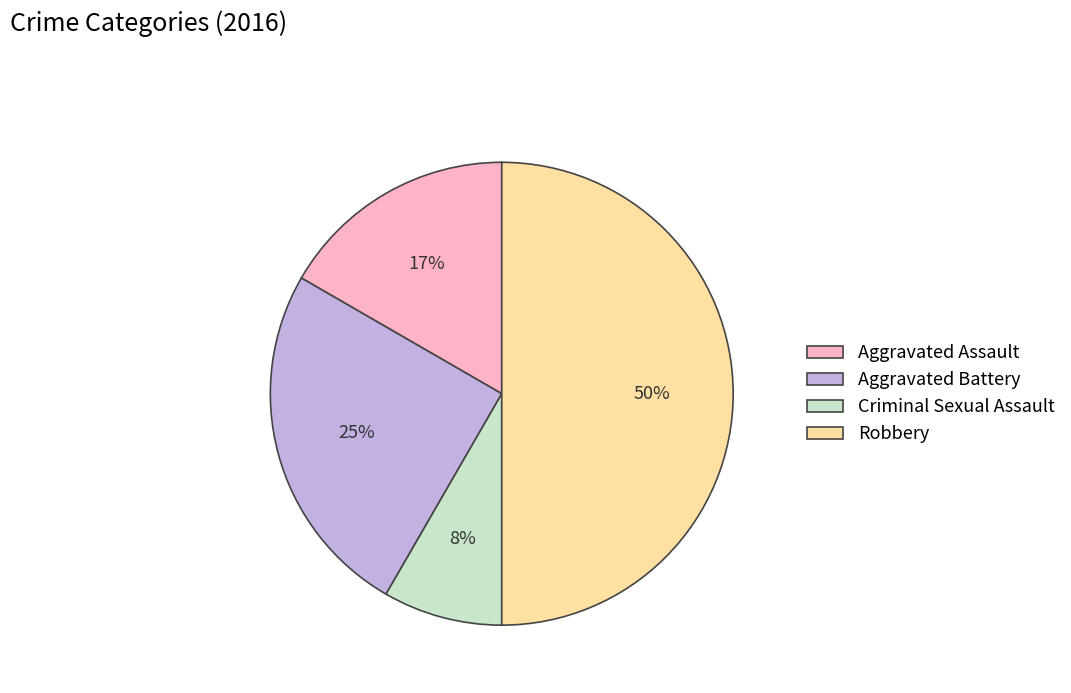

Do Aggravated Battery and Robbery together represent more than half of the pie?

Yes